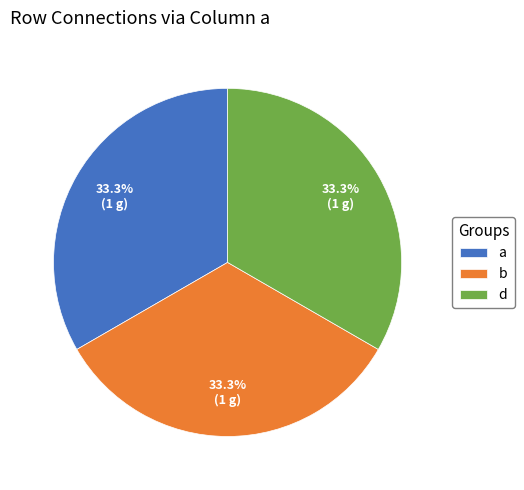

Combined, do a and d account for over 50%?

Yes